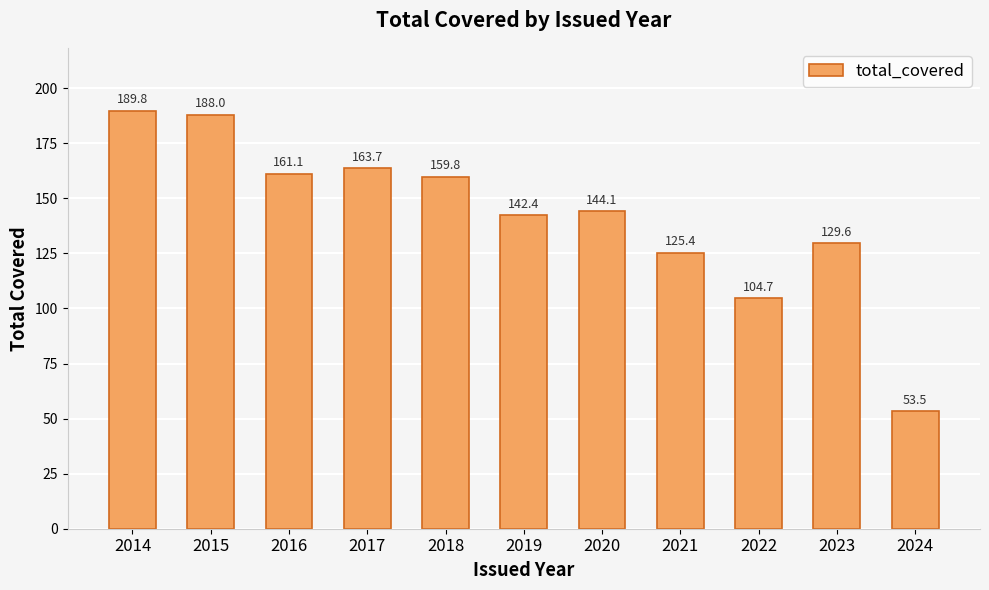

Rank the categories by value from highest to lowest.

2014, 2015, 2017, 2016, 2018, 2020, 2019, 2023, 2021, 2022, 2024